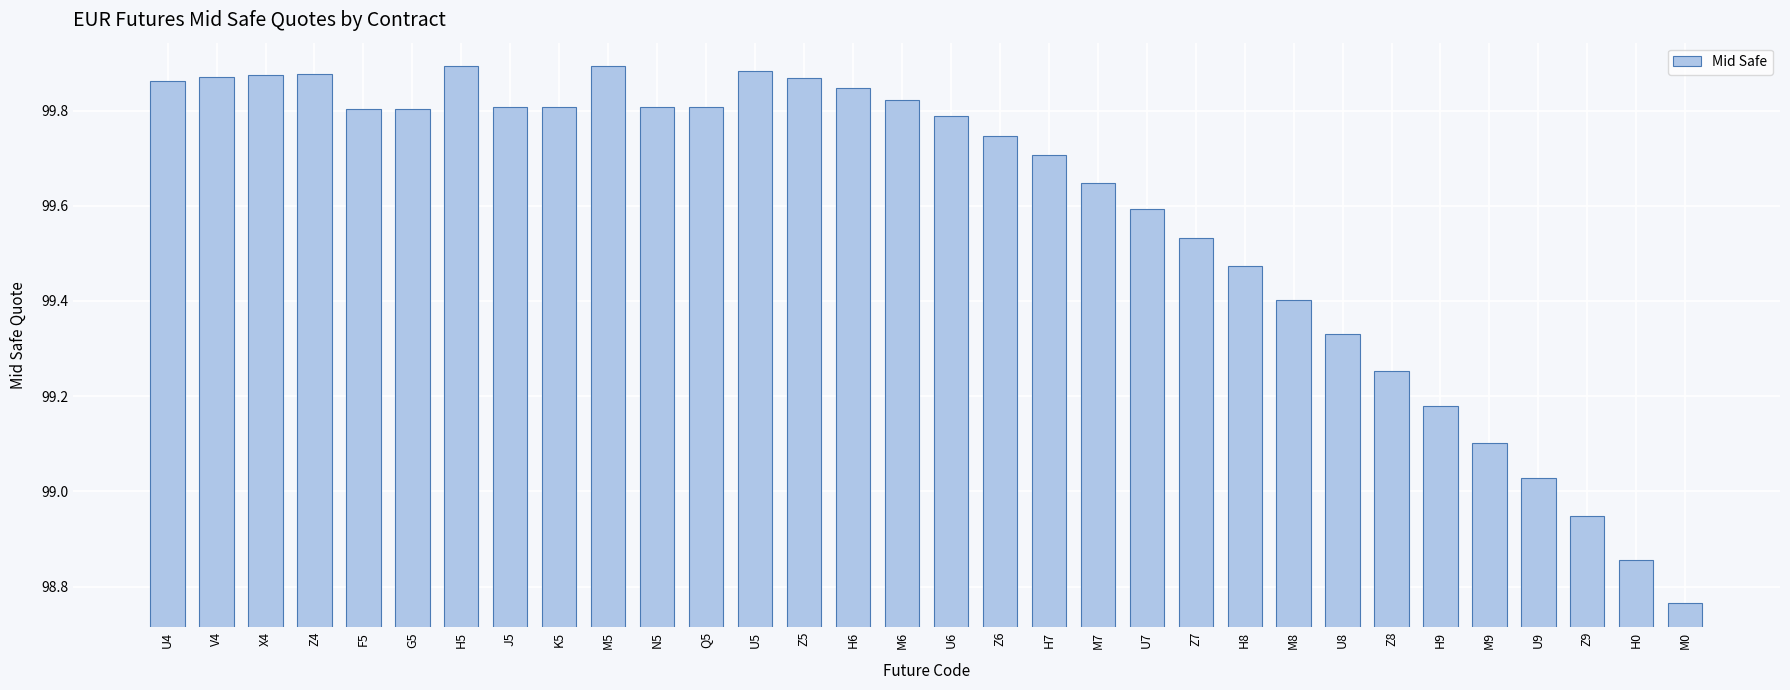

True or false: the data shows 99.7 at Z6.

True